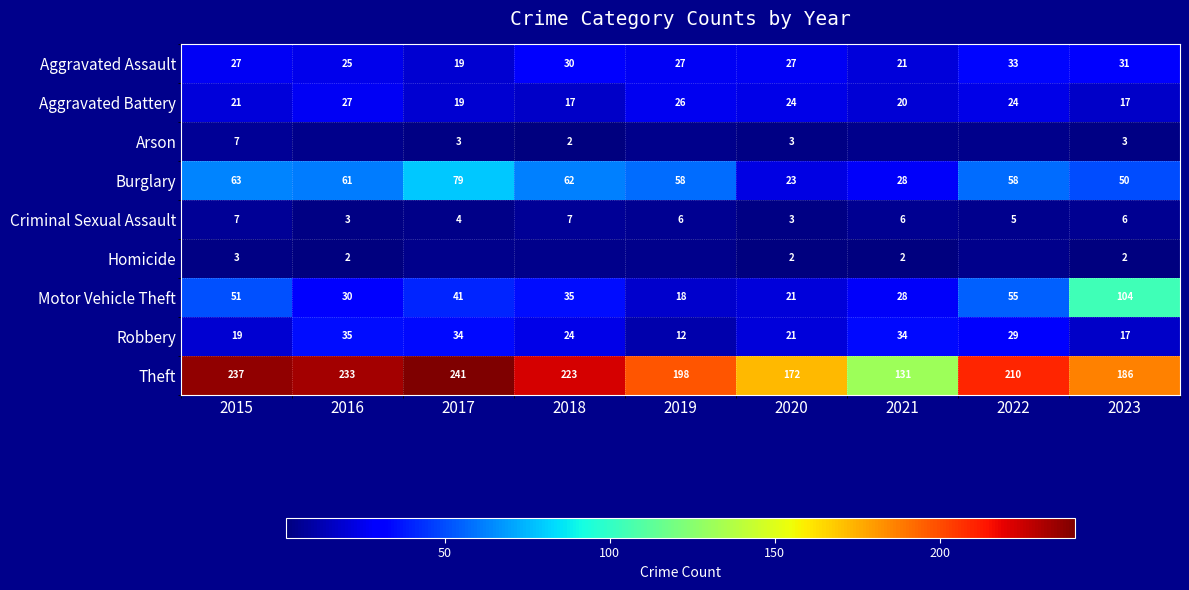

Count the number of data series in this chart.

9